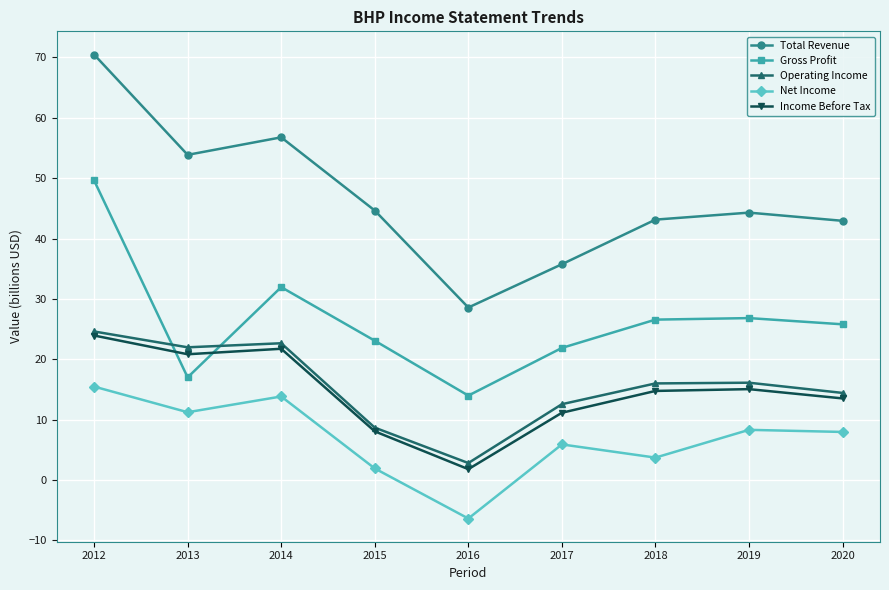

What is the spread (max minus min) of values at 2019?

36.0